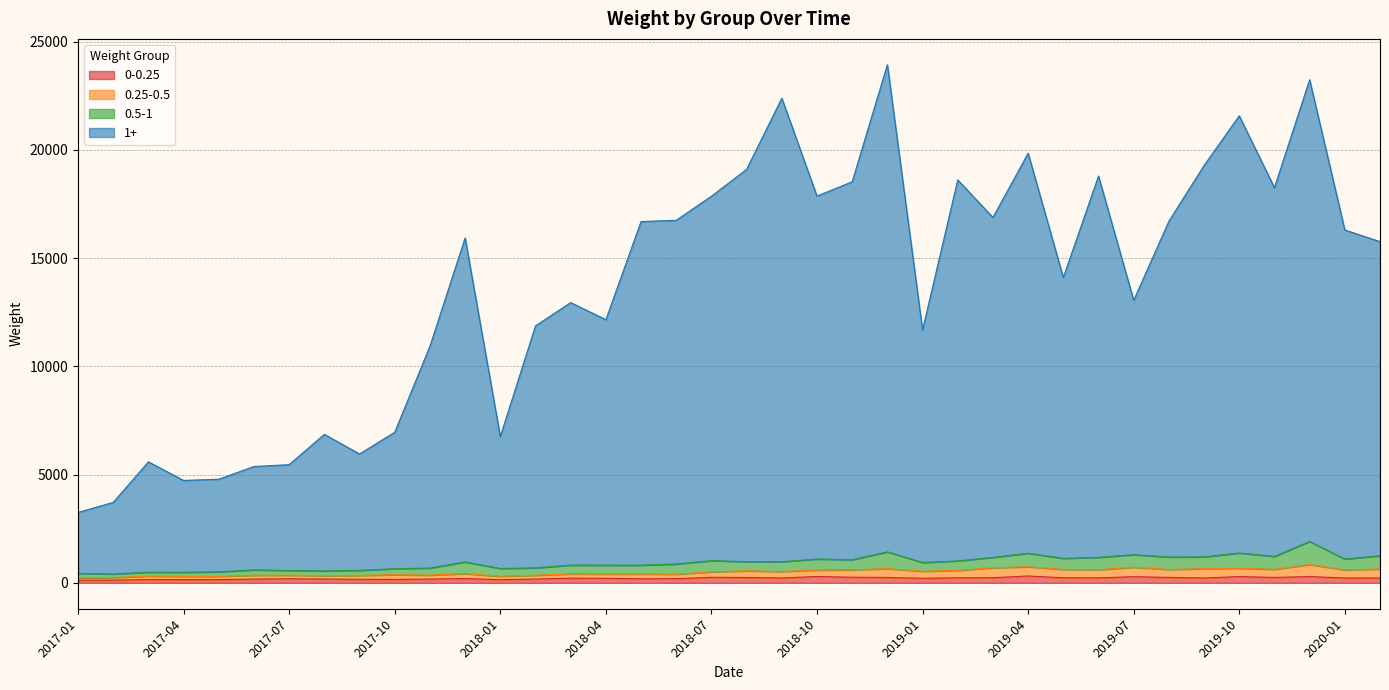

How many lines are shown in the chart?

4